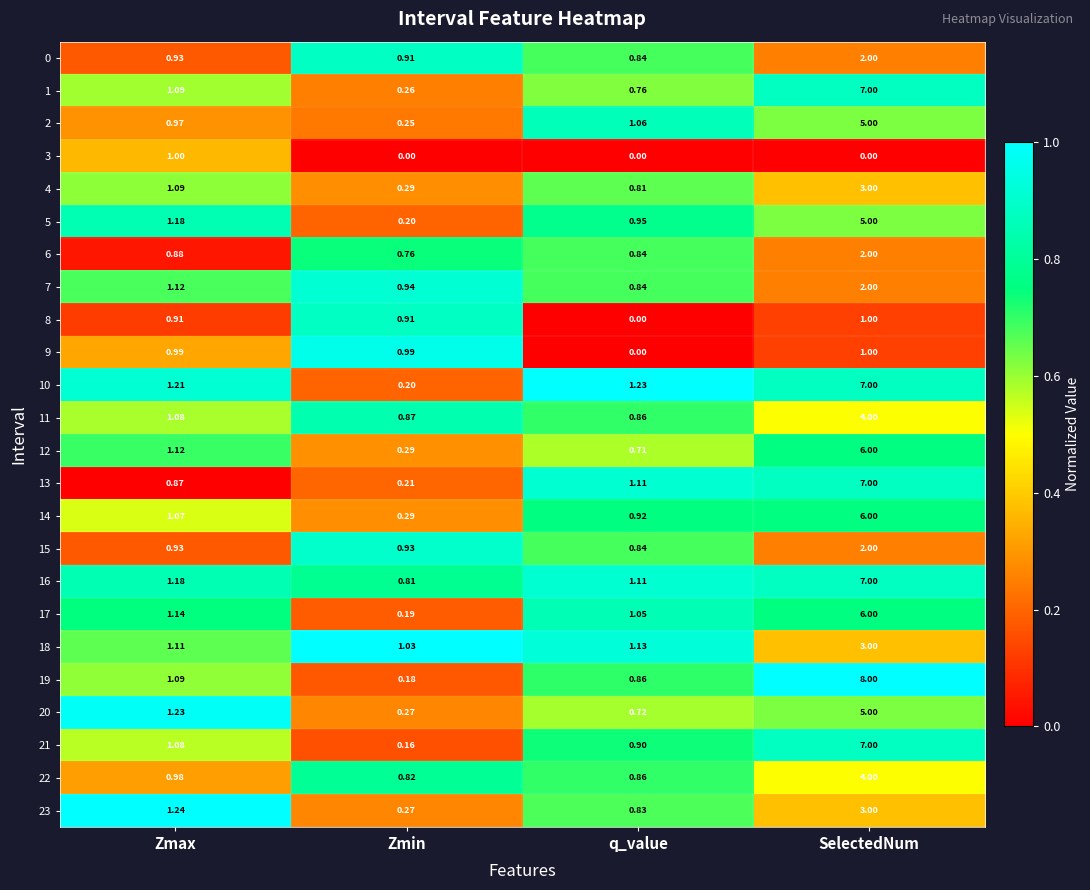

What is the spread (max minus min) of values at Zmax?

0.4